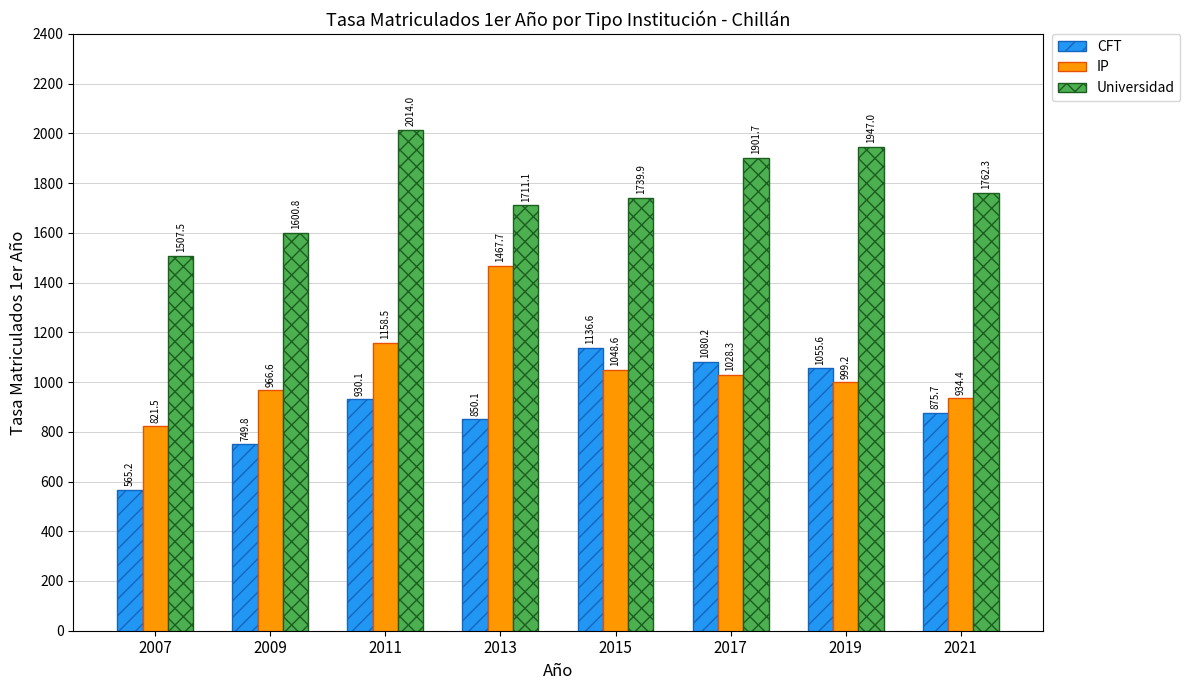

Is it true that CFT equals 463.7 at 2009?

False